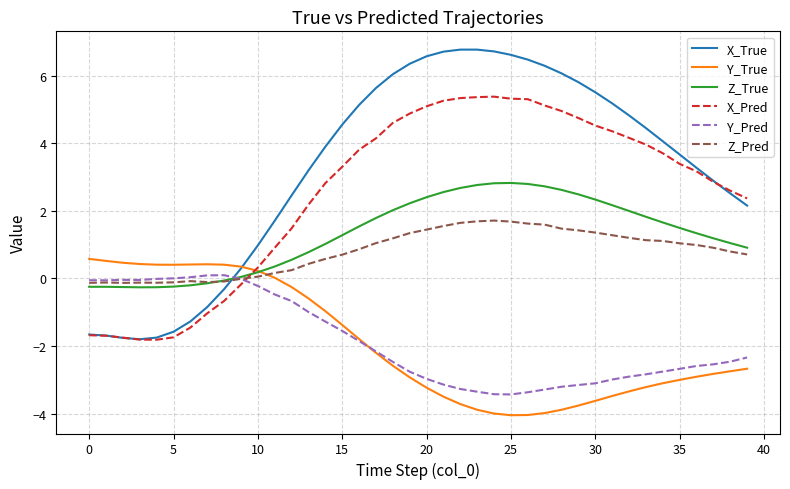

Rank the series by their maximum value, from highest to lowest.

X_True, X_Pred, Z_True, Z_Pred, Y_True, Y_Pred